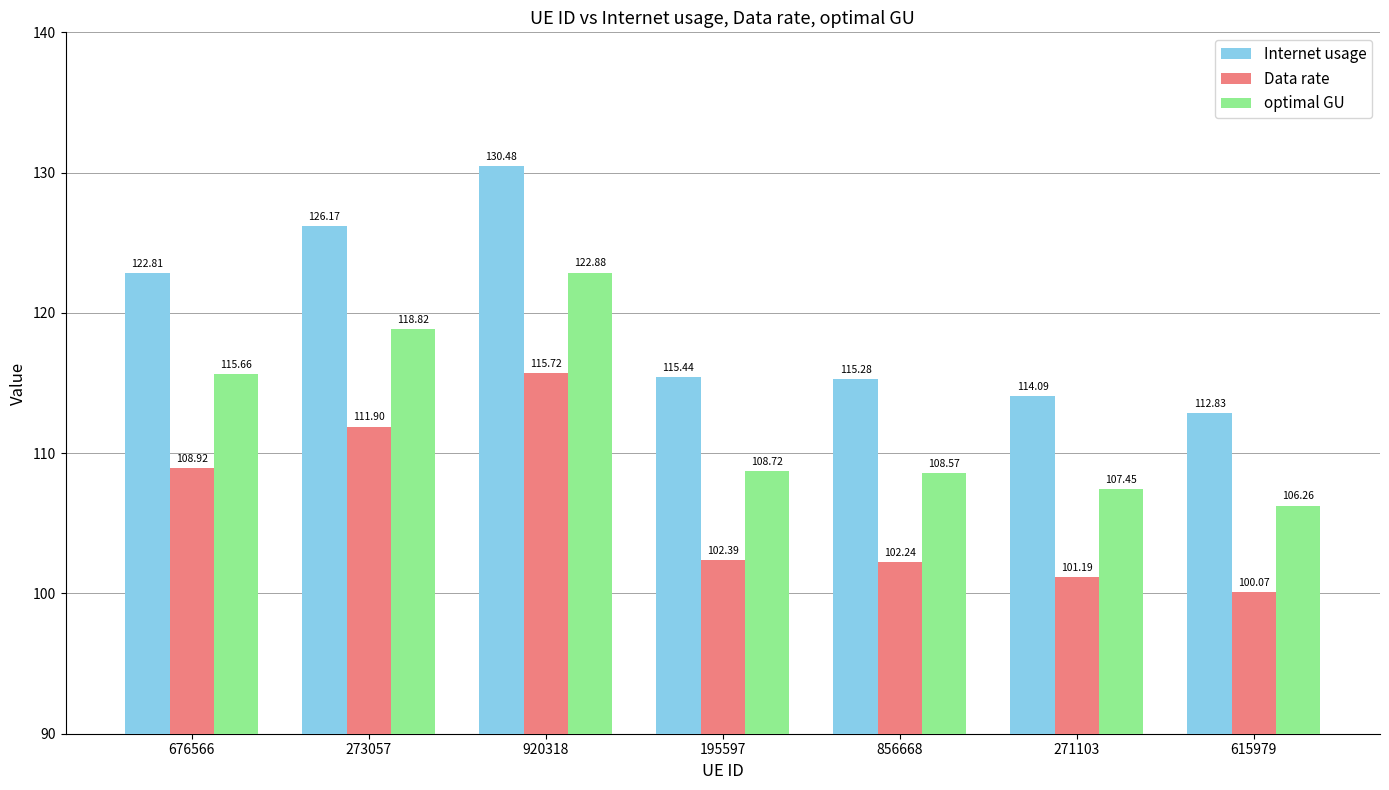

Rank the categories by Internet usage value from highest to lowest.

920318, 273057, 676566, 195597, 856668, 271103, 615979